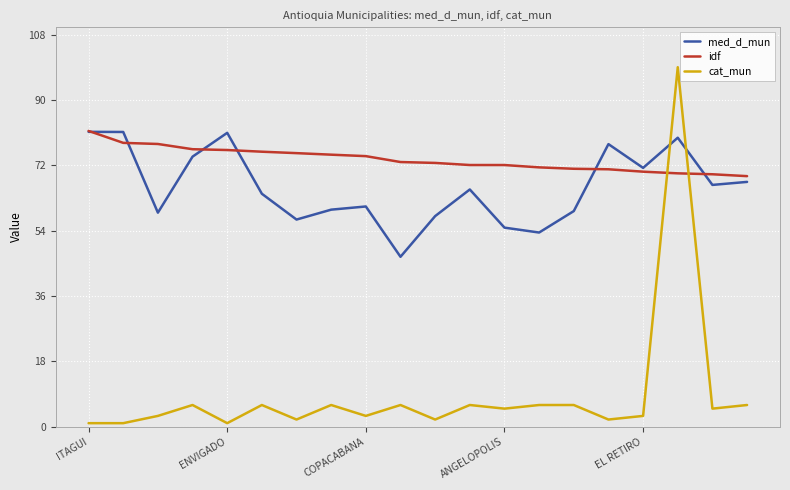

After their last crossing, which series has the higher values: med_d_mun or cat_mun?

med_d_mun